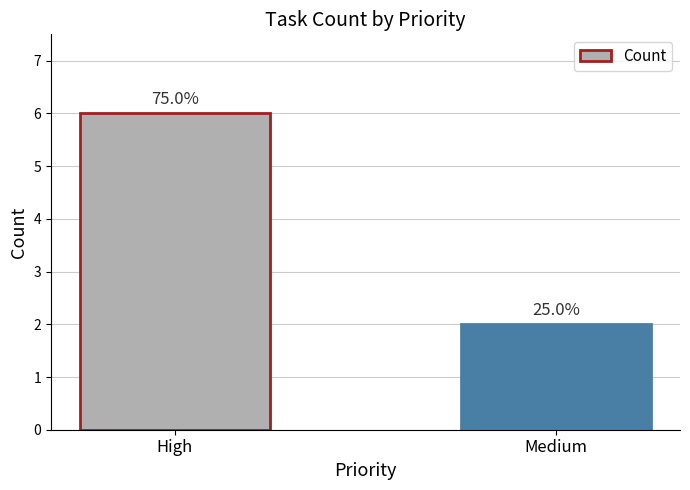

What is the value of the 2nd bar from the left?

2